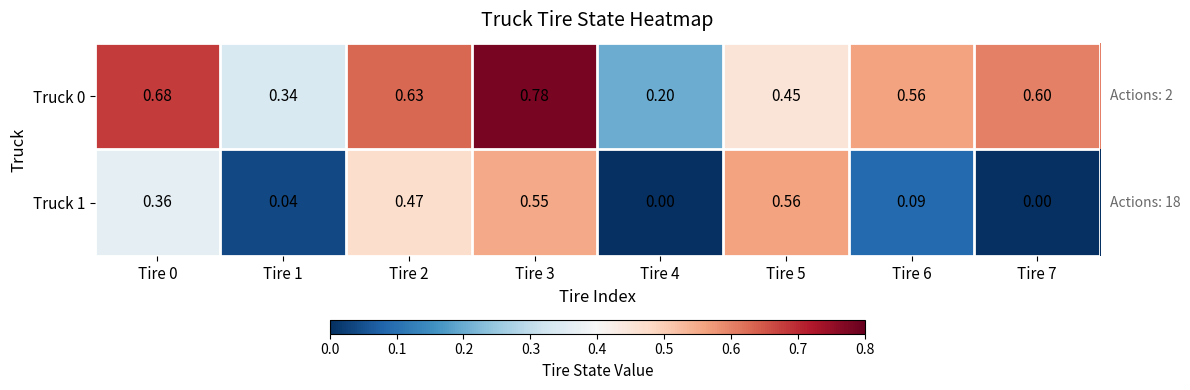

Is the value of Truck 1 at Tire 2 greater than the value of Truck 0 at Tire 6?

No